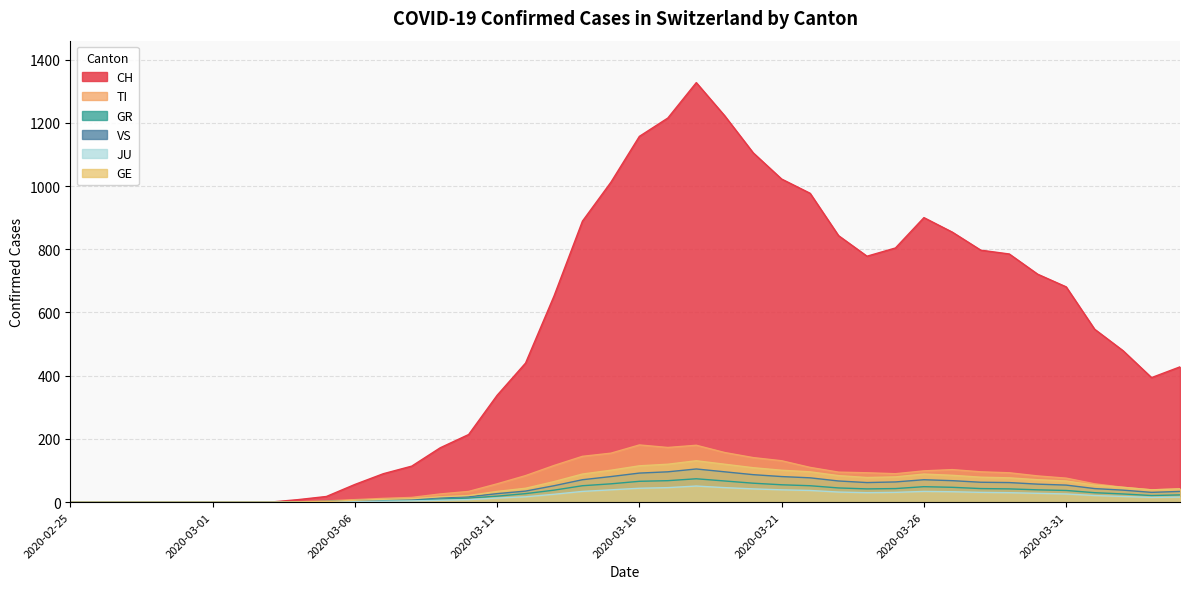

What is the average value of the TI series?

69